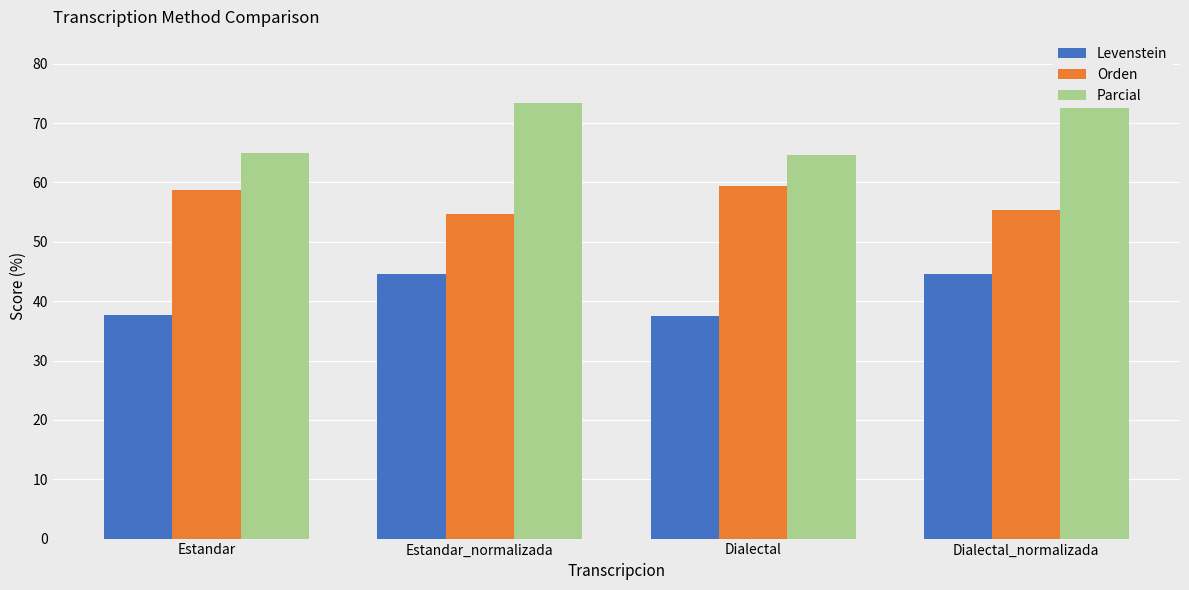

What is the approximate value of Orden at Dialectal?

59.3